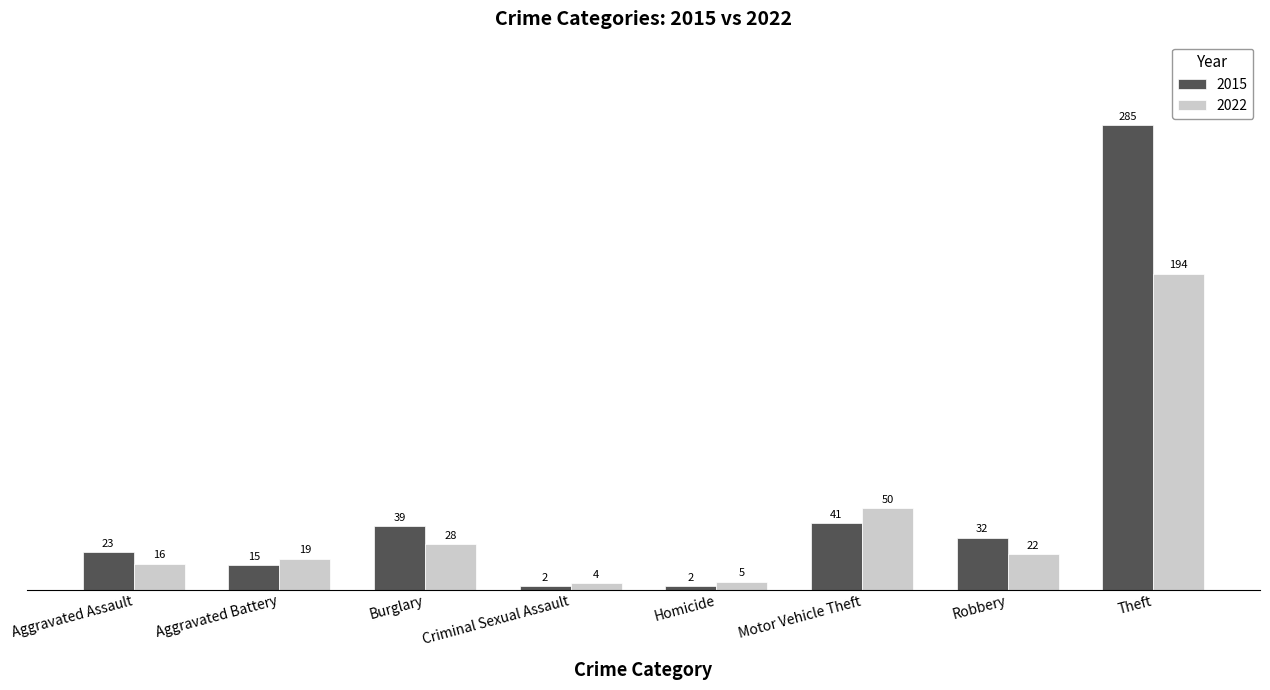

What is the spread (max minus min) of values at Aggravated Assault?

7